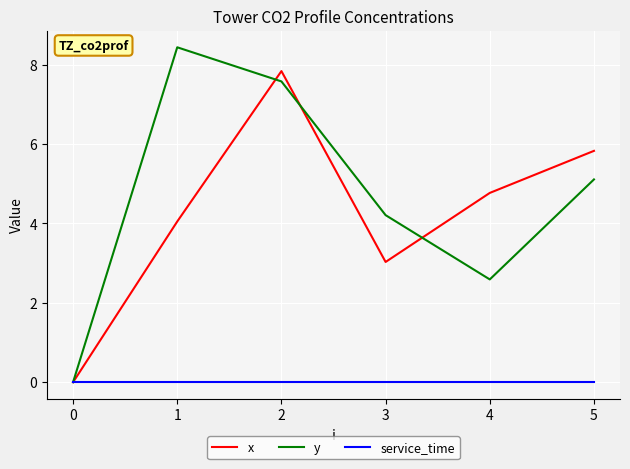

The y series shows 7.6 at 2. True or false?

True